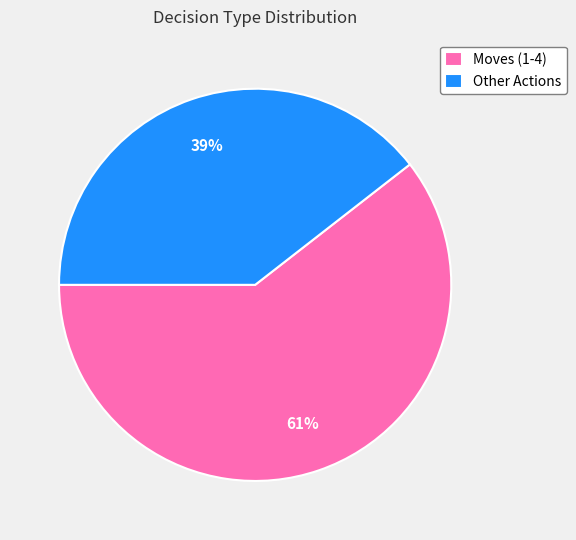

Is there a majority slice in this chart?

Yes